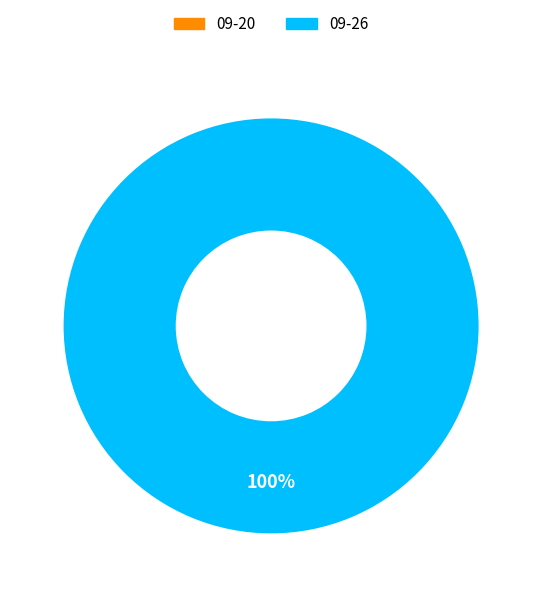

True or false: 09-26 accounts for 100% of the total.

True